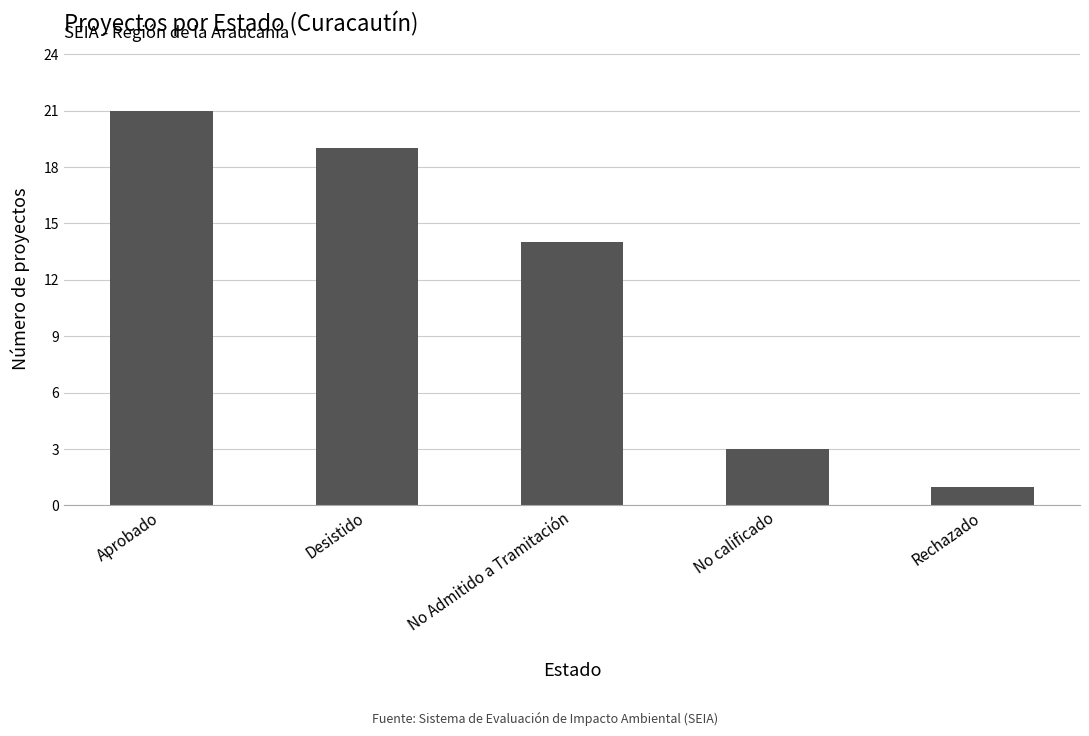

Rank the categories by value from lowest to highest.

Rechazado, No calificado, No Admitido a Tramitación, Desistido, Aprobado